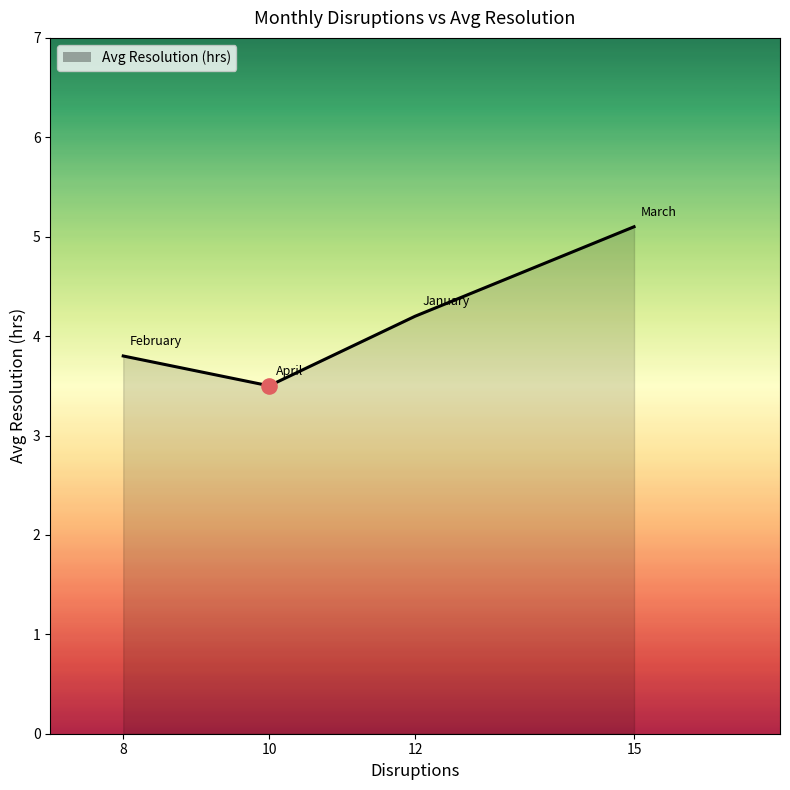

Approximately how many times larger is the value at 8 compared to 12?

0.9